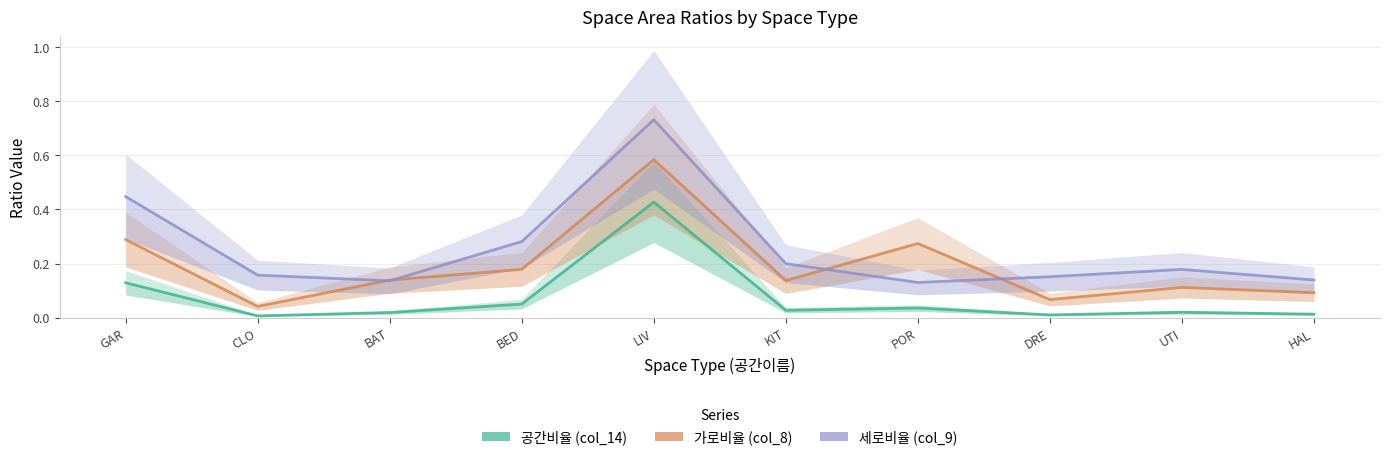

What is the value of the 세로비율 (col_9) point at the 6th from the left?

0.2